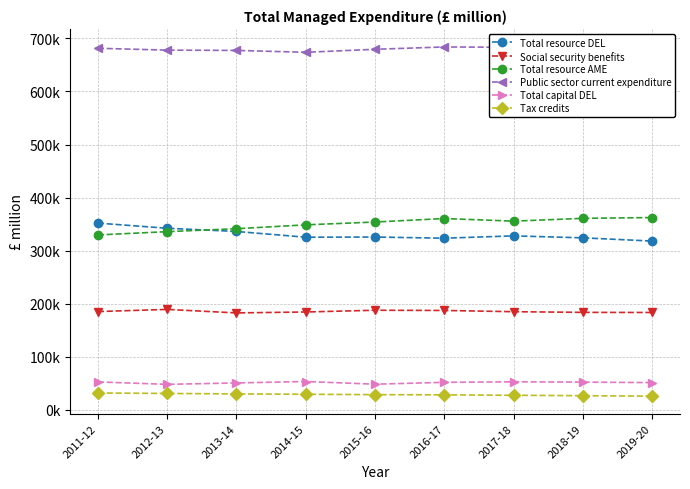

Between 2019-20 and 2013-14, which is larger?

2013-14